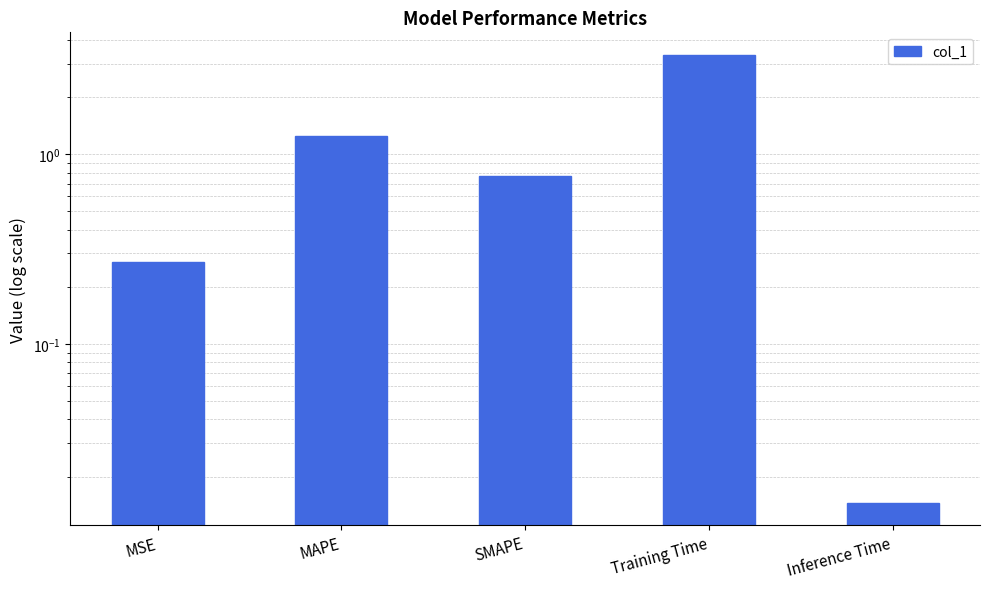

Reading left to right, transcribe all the data shown in this chart.

0.3	1.2	0.8	3.3	0.0